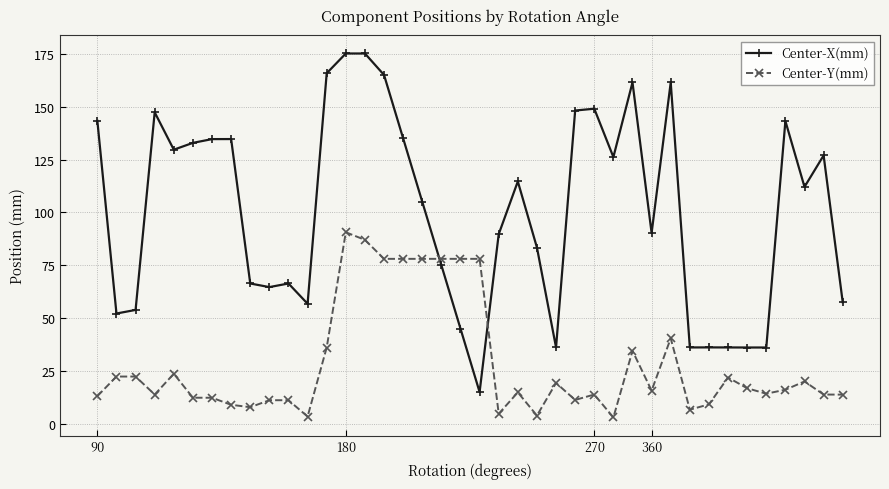

True or false: Center-Y(mm) has more than 0 interior local peaks.

True